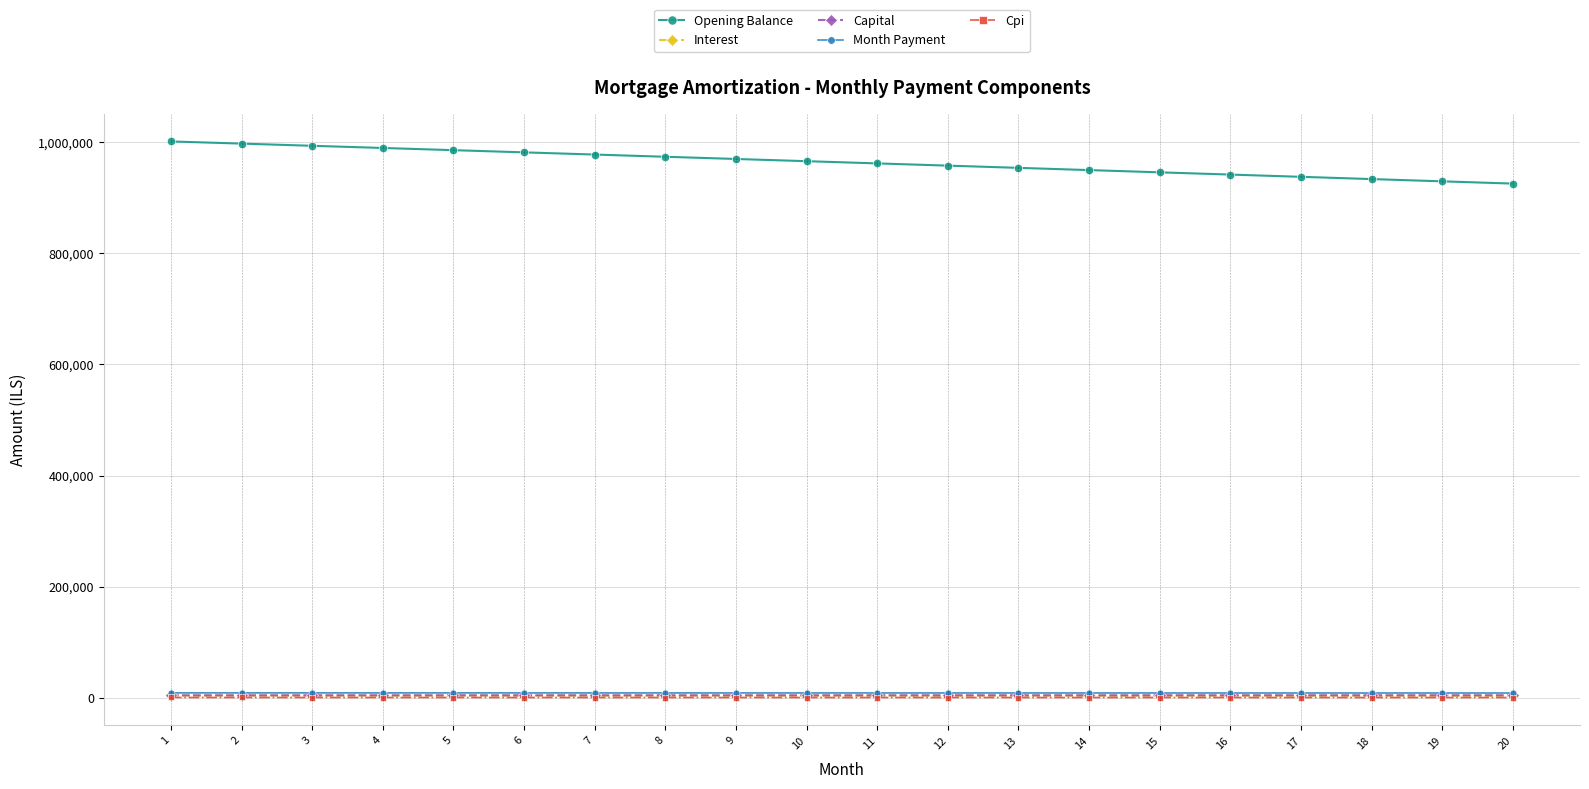

Which series has the largest range (max minus min)?

Opening Balance